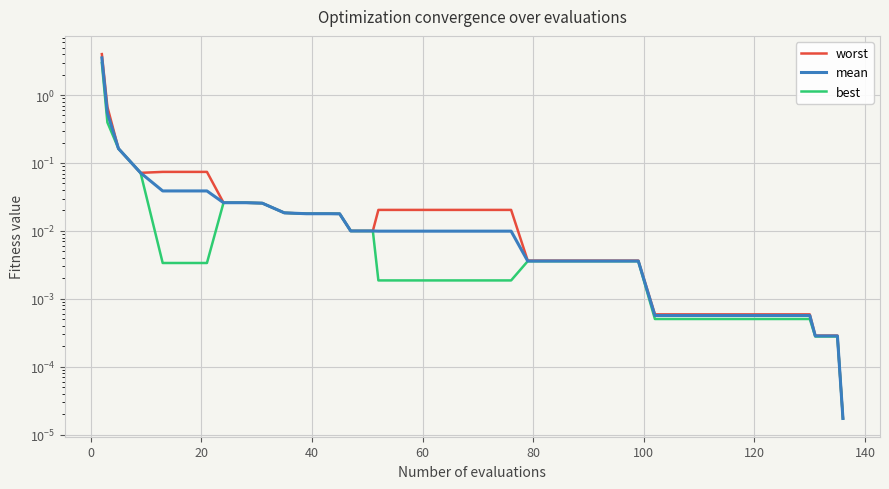

List the series in order of their peak value, highest first.

worst, mean, best